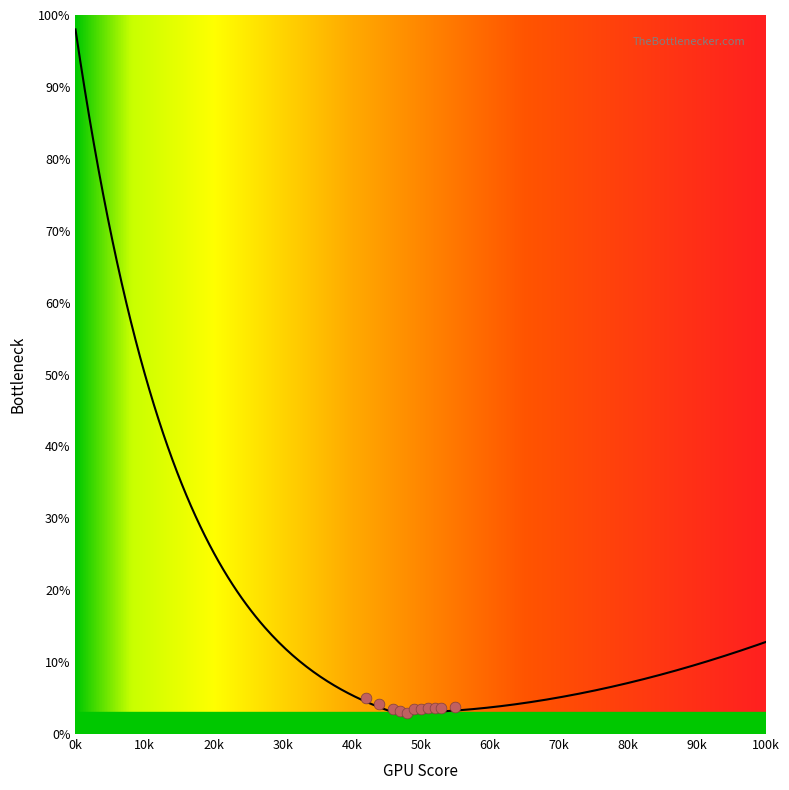

At how many categories does at least one series exceed 67?

12